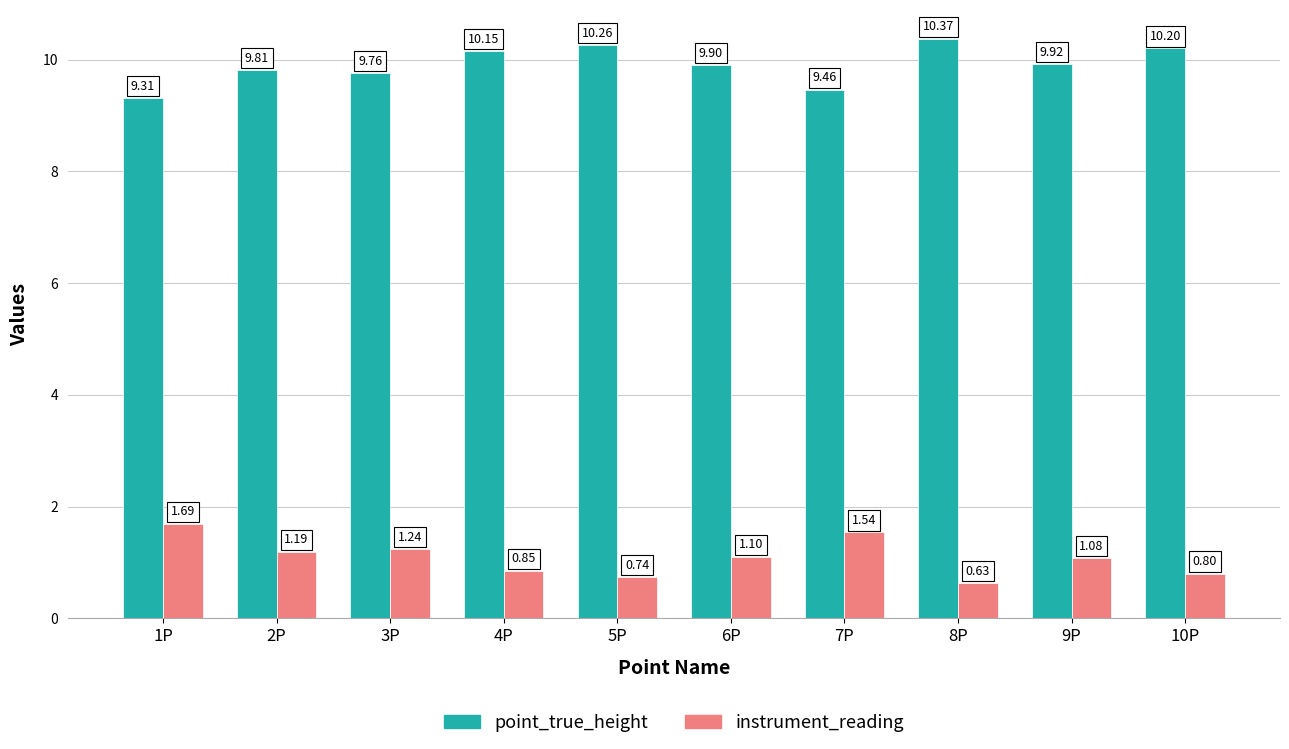

What is the total value across all series at 4P?

11.0